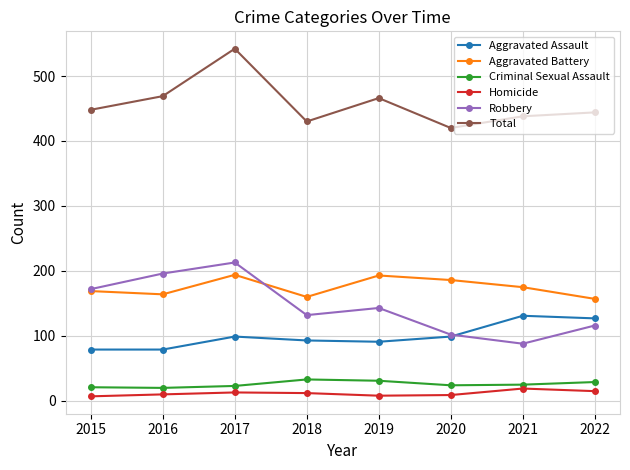

What is the total value across all series at 2016?

938